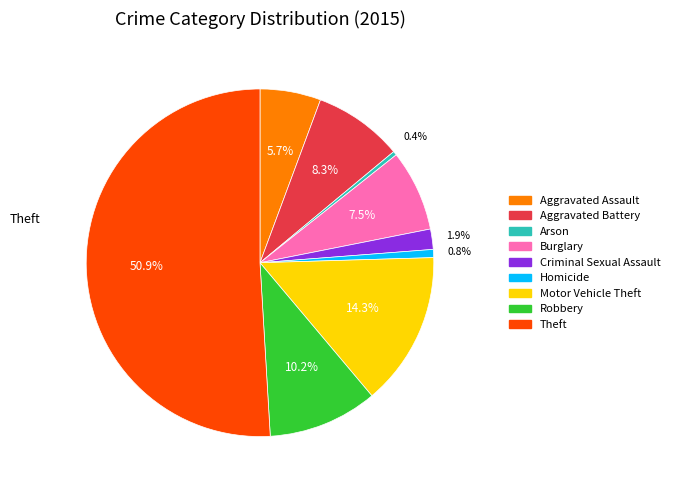

Which slice is the largest?

Theft